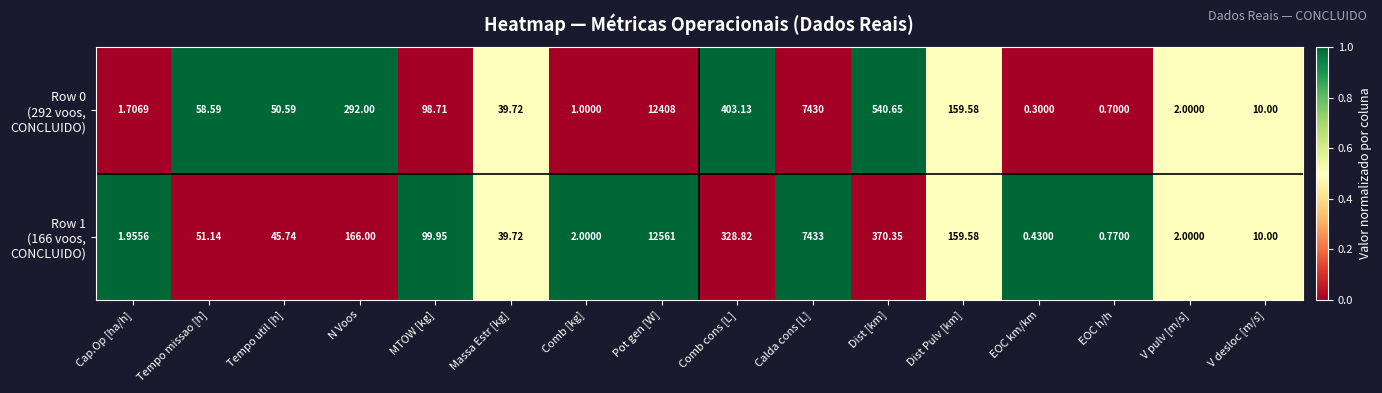

At which category does the chart reach its minimum across all series?

EOC km/km